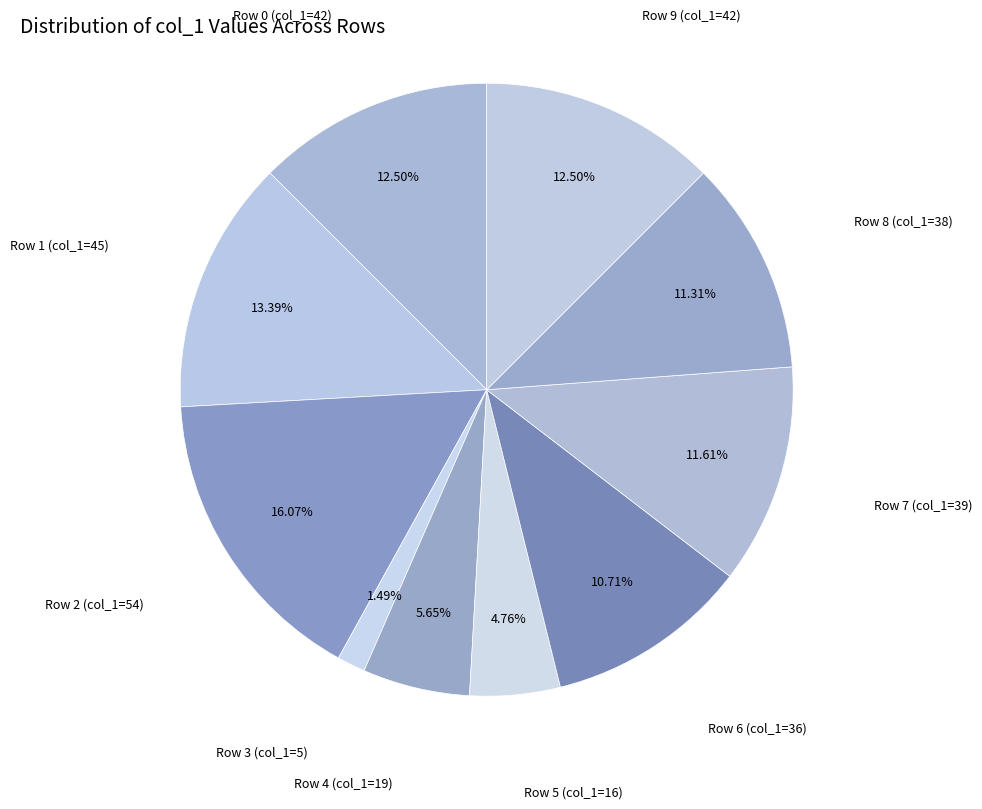

Rank the categories by value from highest to lowest.

54, 45, 42, 42, 39, 38, 36, 19, 16, 5